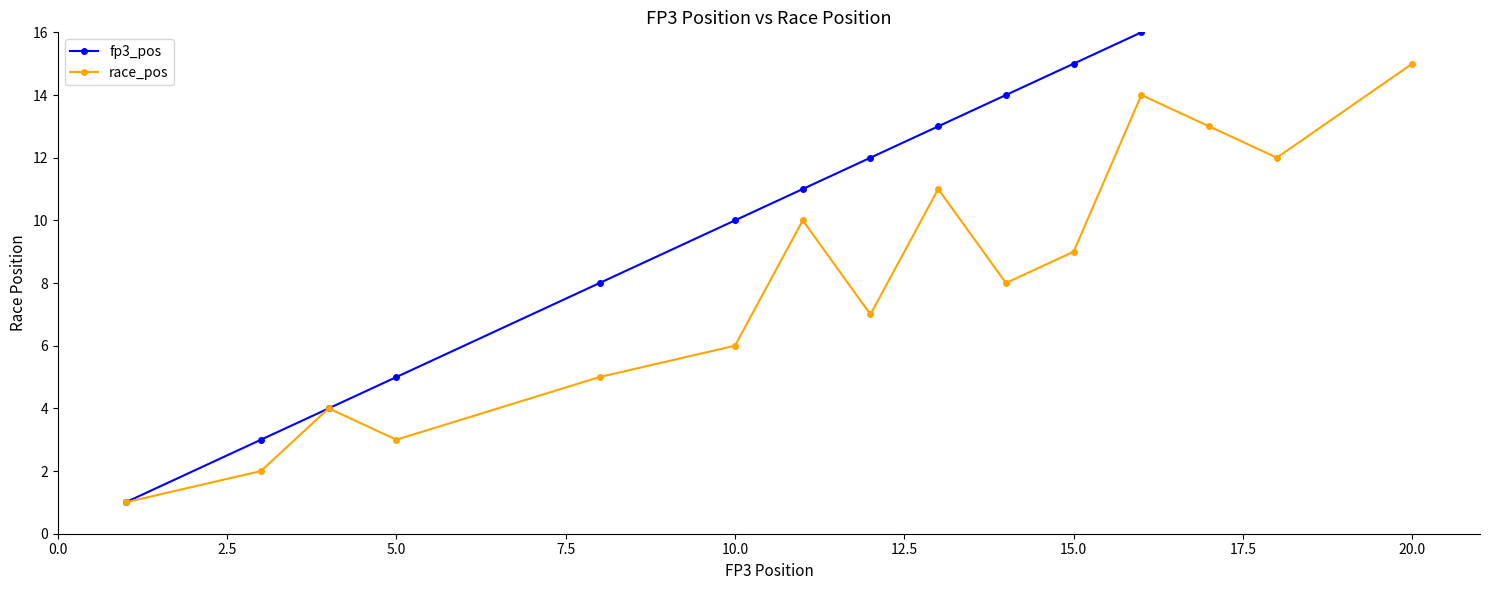

Which series has the largest total across all categories?

fp3_pos